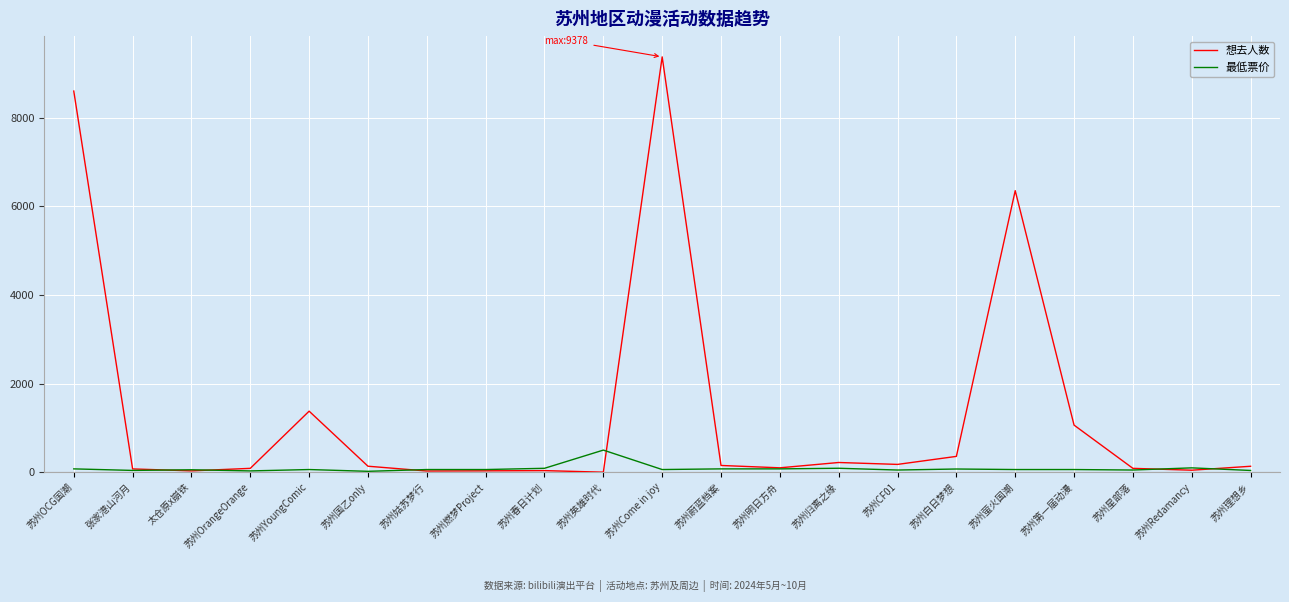

What is the highest value of the 最低票价 series?

499